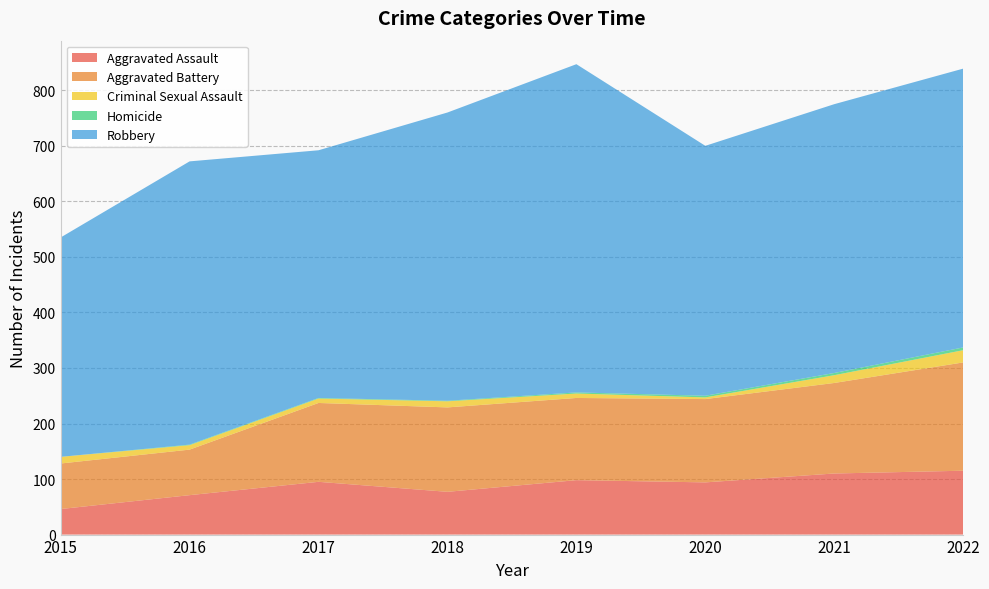

Reading left to right, transcribe all the data shown in this chart.

Aggravated Assault: 2015=46	2016=71	2017=95	2018=77	2019=98	2020=94	2021=110	2022=115
Aggravated Battery: 2015=82	2016=82	2017=142	2018=152	2019=148	2020=150	2021=163	2022=195
Criminal Sexual Assault: 2015=12	2016=8	2017=8	2018=11	2019=8	2020=3	2021=14	2022=22
Homicide: 2015=0	2016=1	2017=1	2018=1	2019=2	2020=3	2021=4	2022=5
Robbery: 2015=395	2016=510	2017=446	2018=519	2019=591	2020=450	2021=484	2022=502